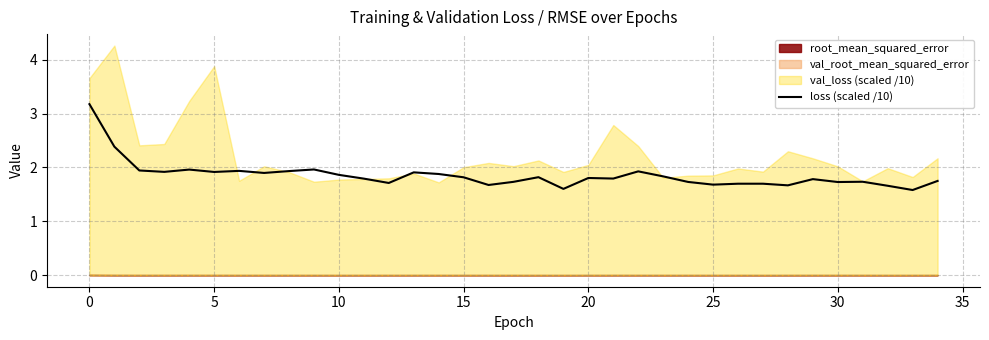

Is it true that loss (scaled /10) equals 1.8 at 20?

True